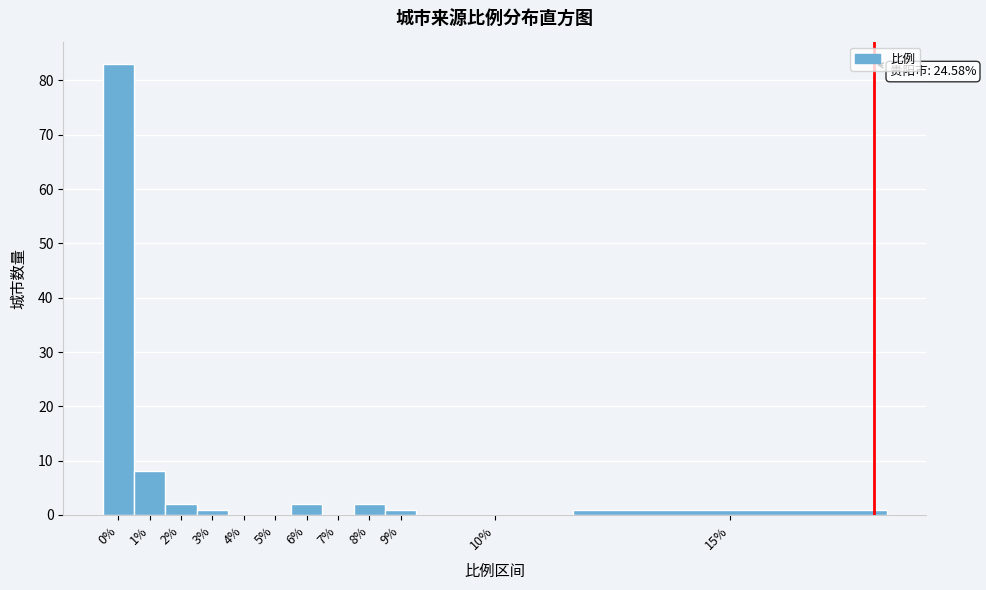

Reading left to right, transcribe all the data shown in this chart.

0%=83	1%=8	2%=2	3%=1	4%=0	5%=0	6%=2	7%=0	8%=2	9%=1	10%=0	15%=1